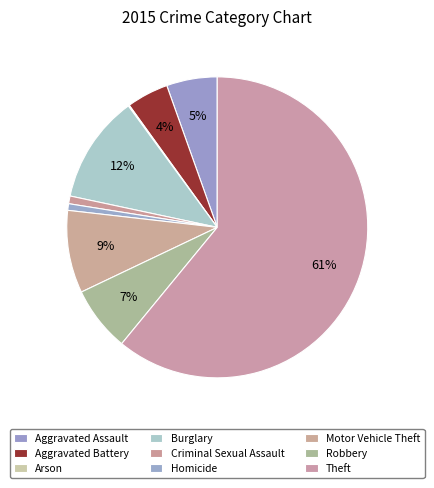

Rank the categories by value from lowest to highest.

Arson, Homicide, Criminal Sexual Assault, Aggravated Battery, Aggravated Assault, Robbery, Motor Vehicle Theft, Burglary, Theft